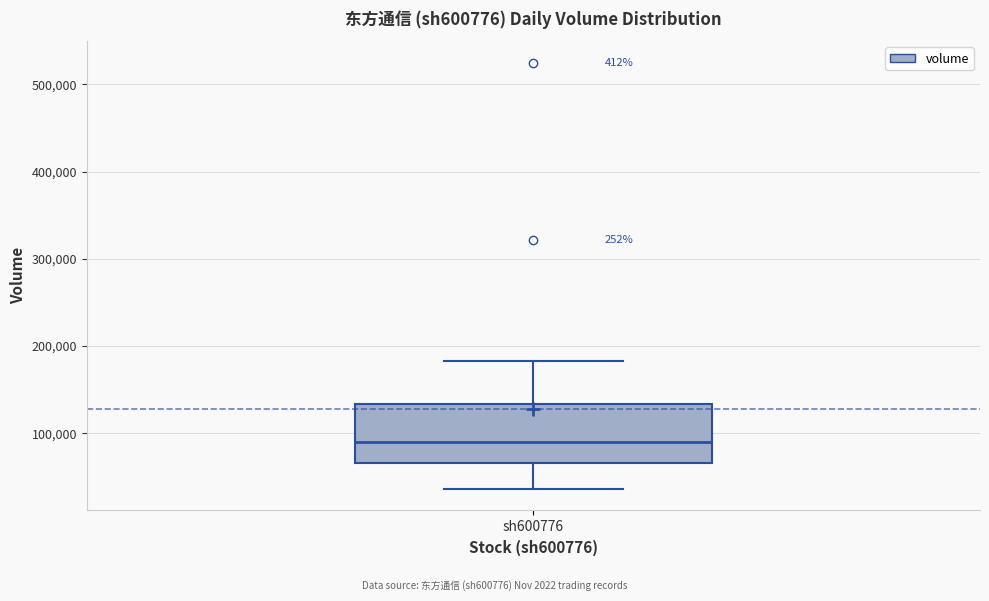

Transcribe this box plot: give where the median line is, the range the box spans, and where the two whiskers end, as read against the y-axis. The values are not printed on the chart, so give them approximately, as read against the axis.

median 90000, box 70000 to 130000, whiskers 40000 to 180000